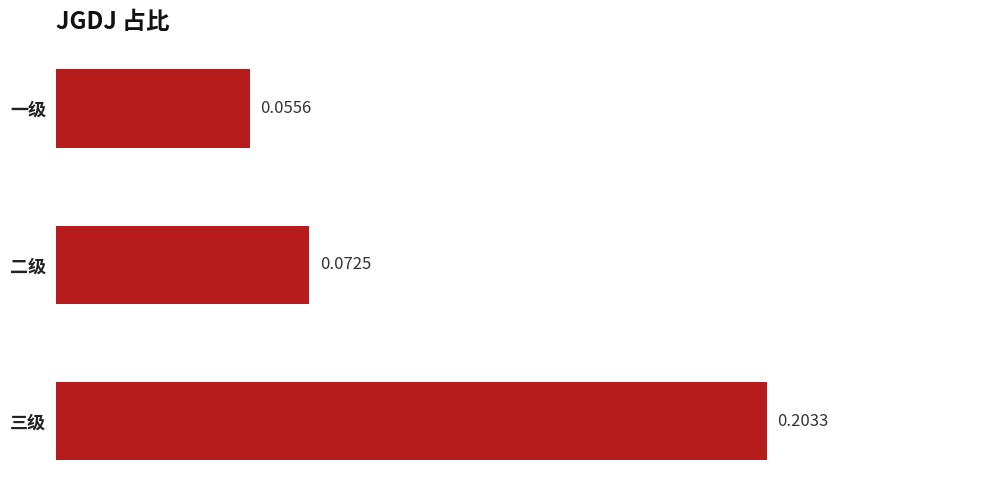

Which label corresponds to the largest value in the chart?

三级